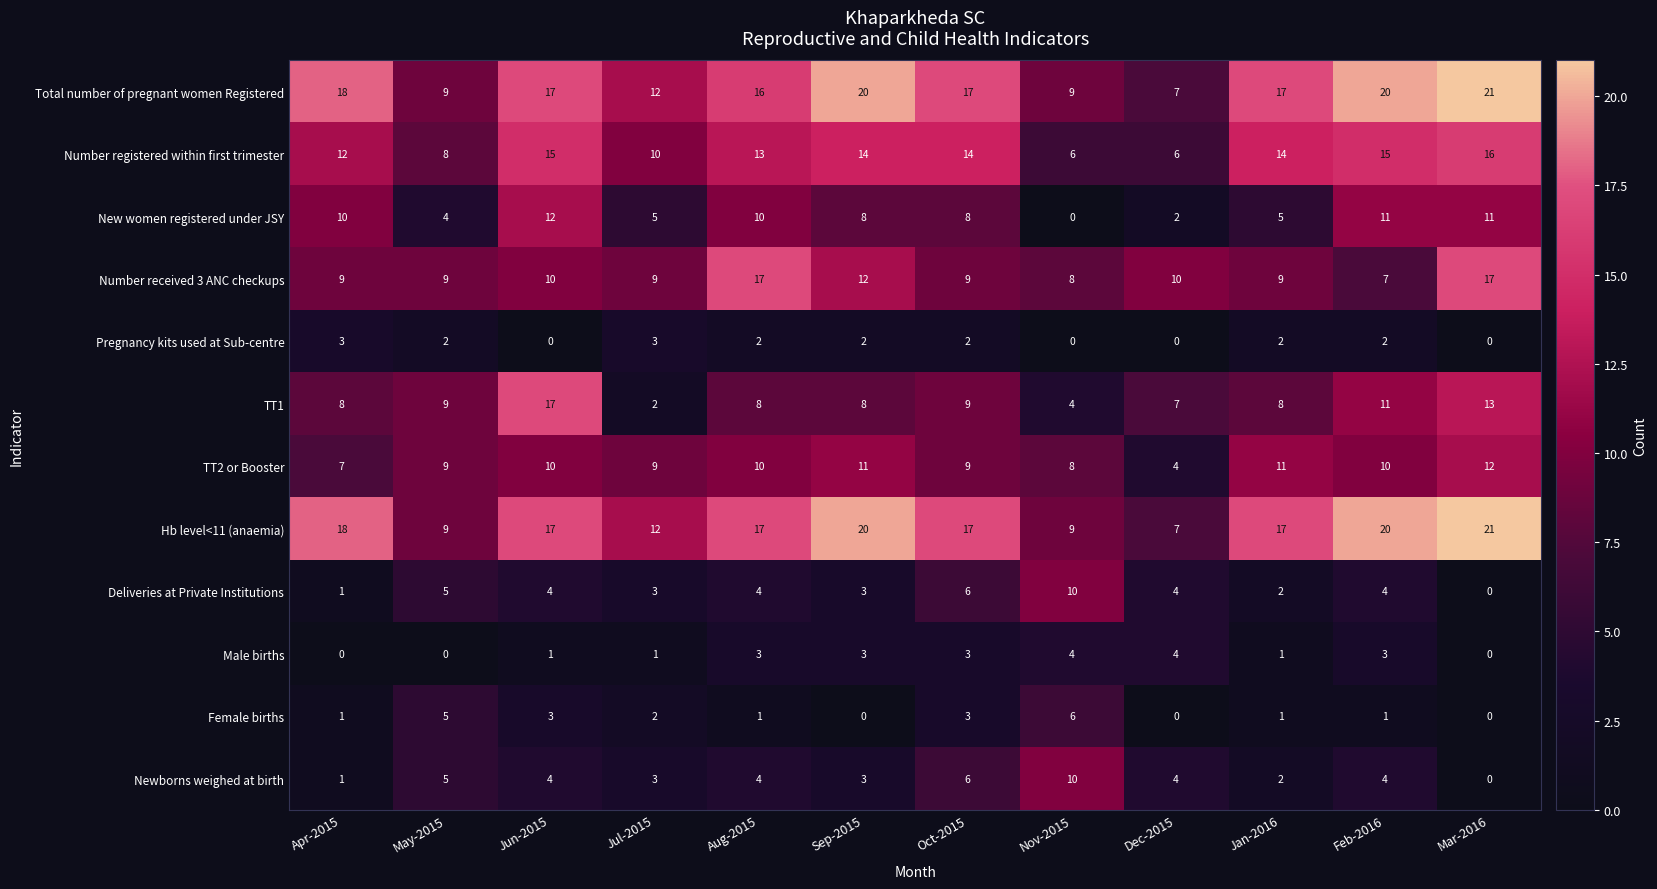

At which category is the sum across all series the highest?

Mar-2016